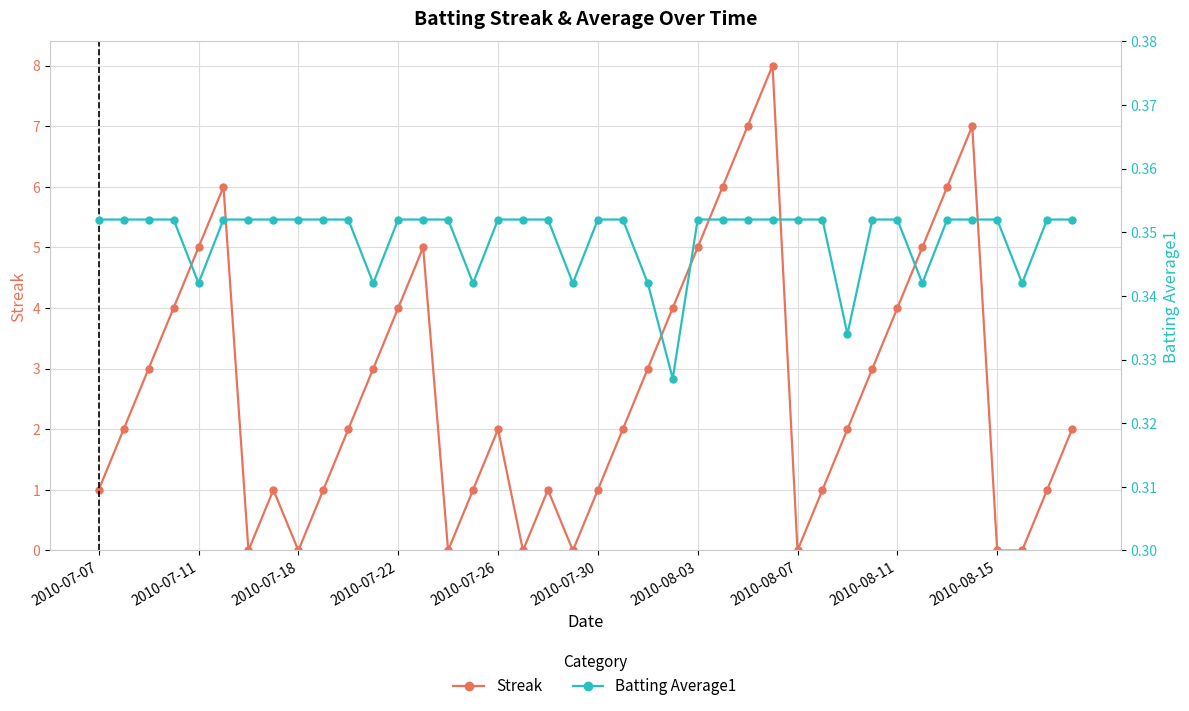

Which series has the widest spread of values?

Streak